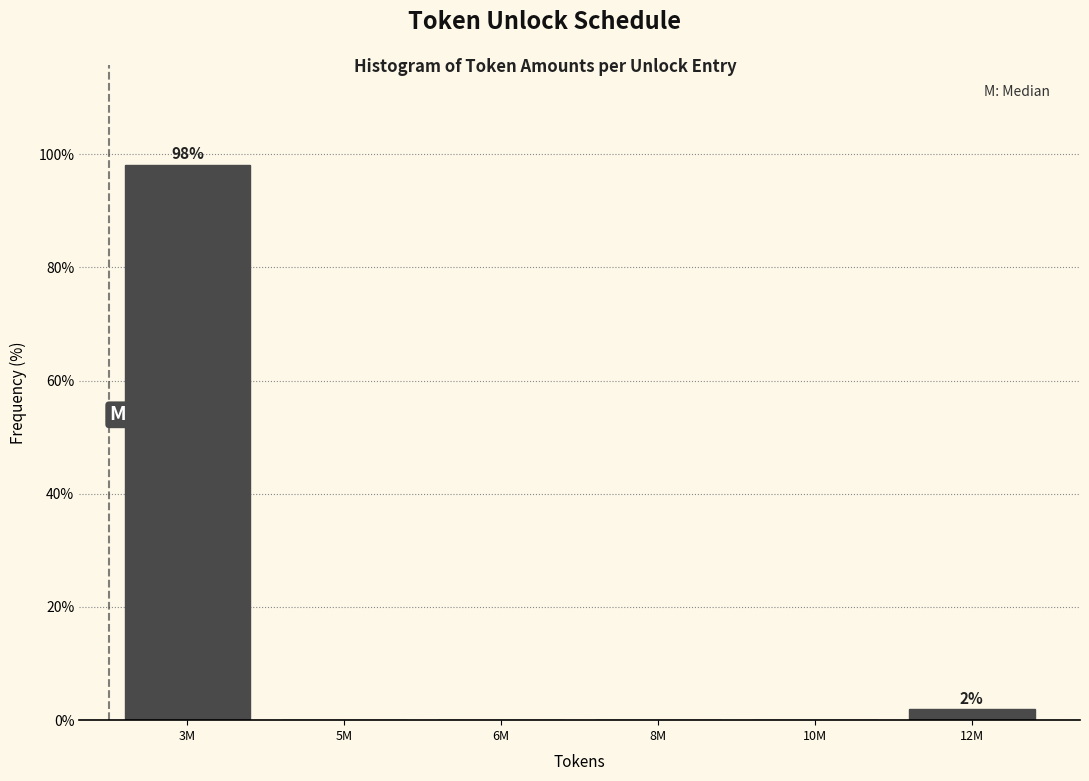

Reading left to right, transcribe all the data shown in this chart.

3M=98.1	5M=0.0	6M=0.0	8M=0.0	10M=0.0	12M=1.9